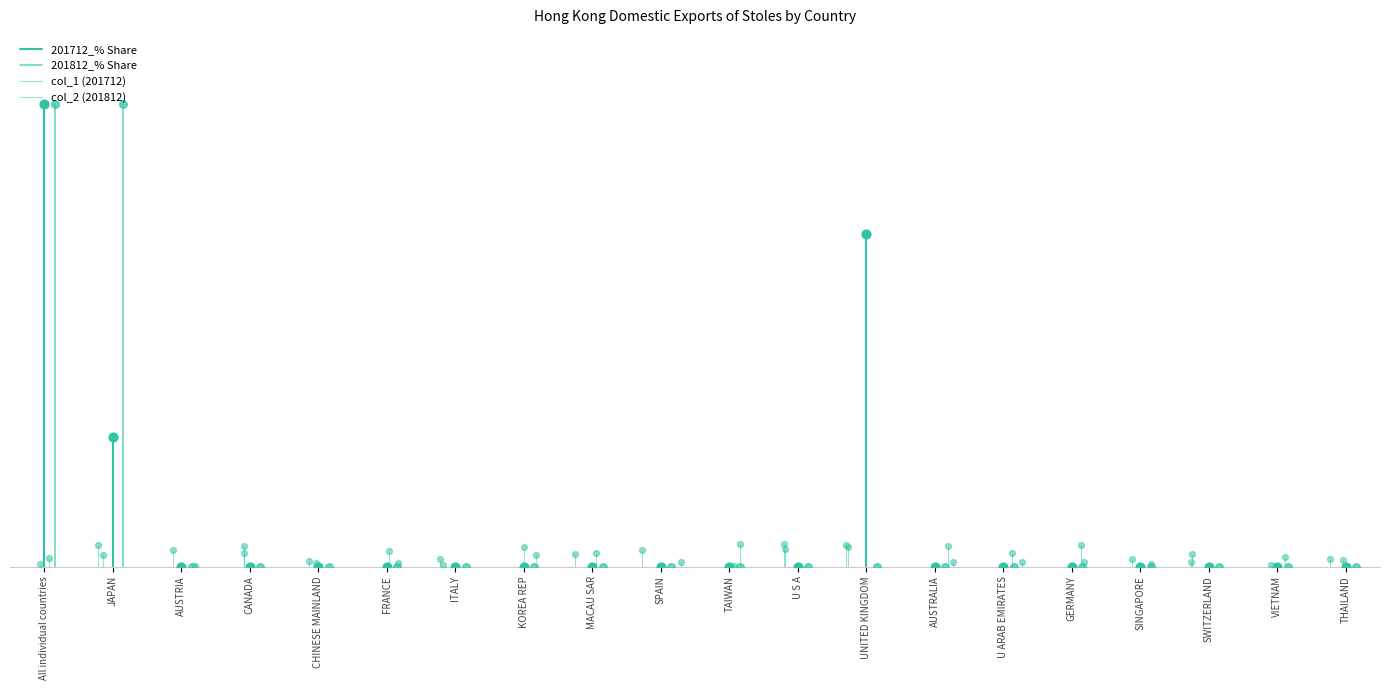

Which series reaches the minimum Y coordinate?

201712_% Share